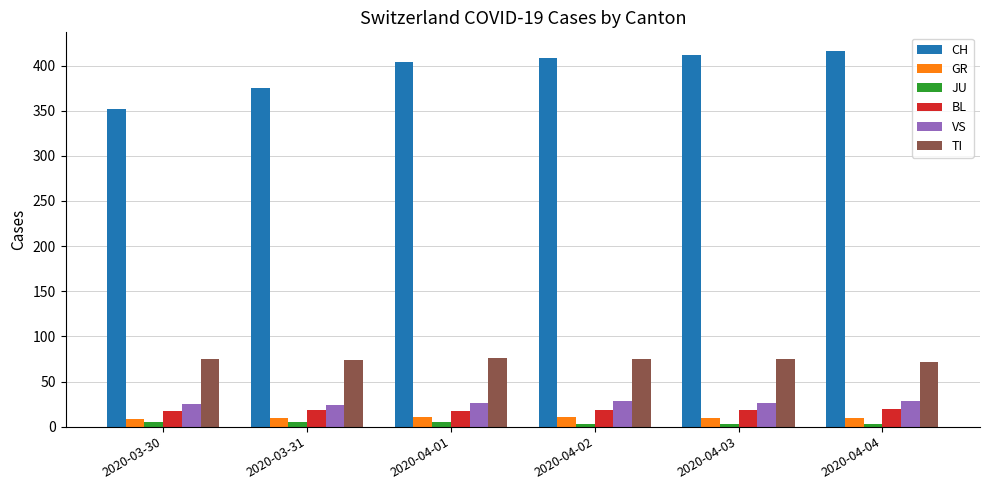

The value of CH at 2020-03-30 is 129. True or false?

False